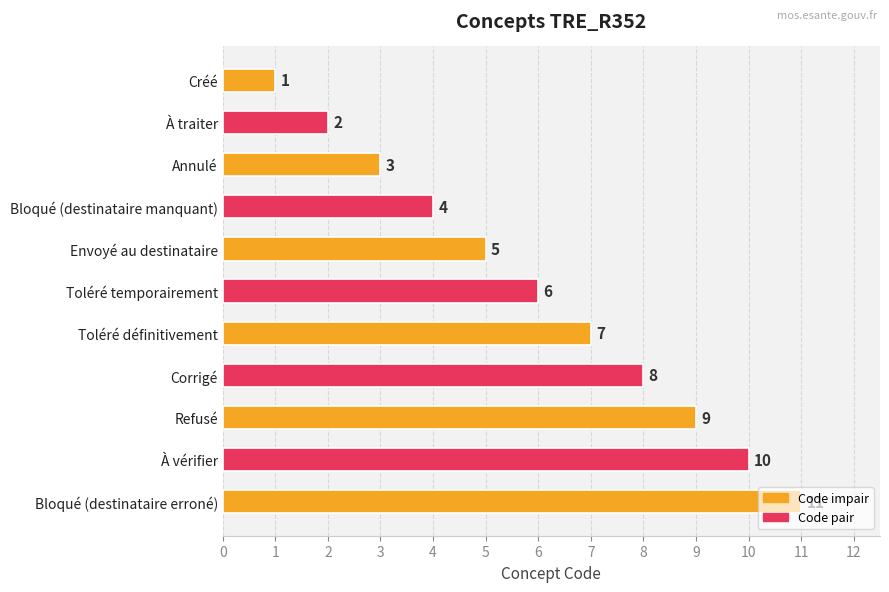

What value does the data have at Envoyé au destinataire?

5